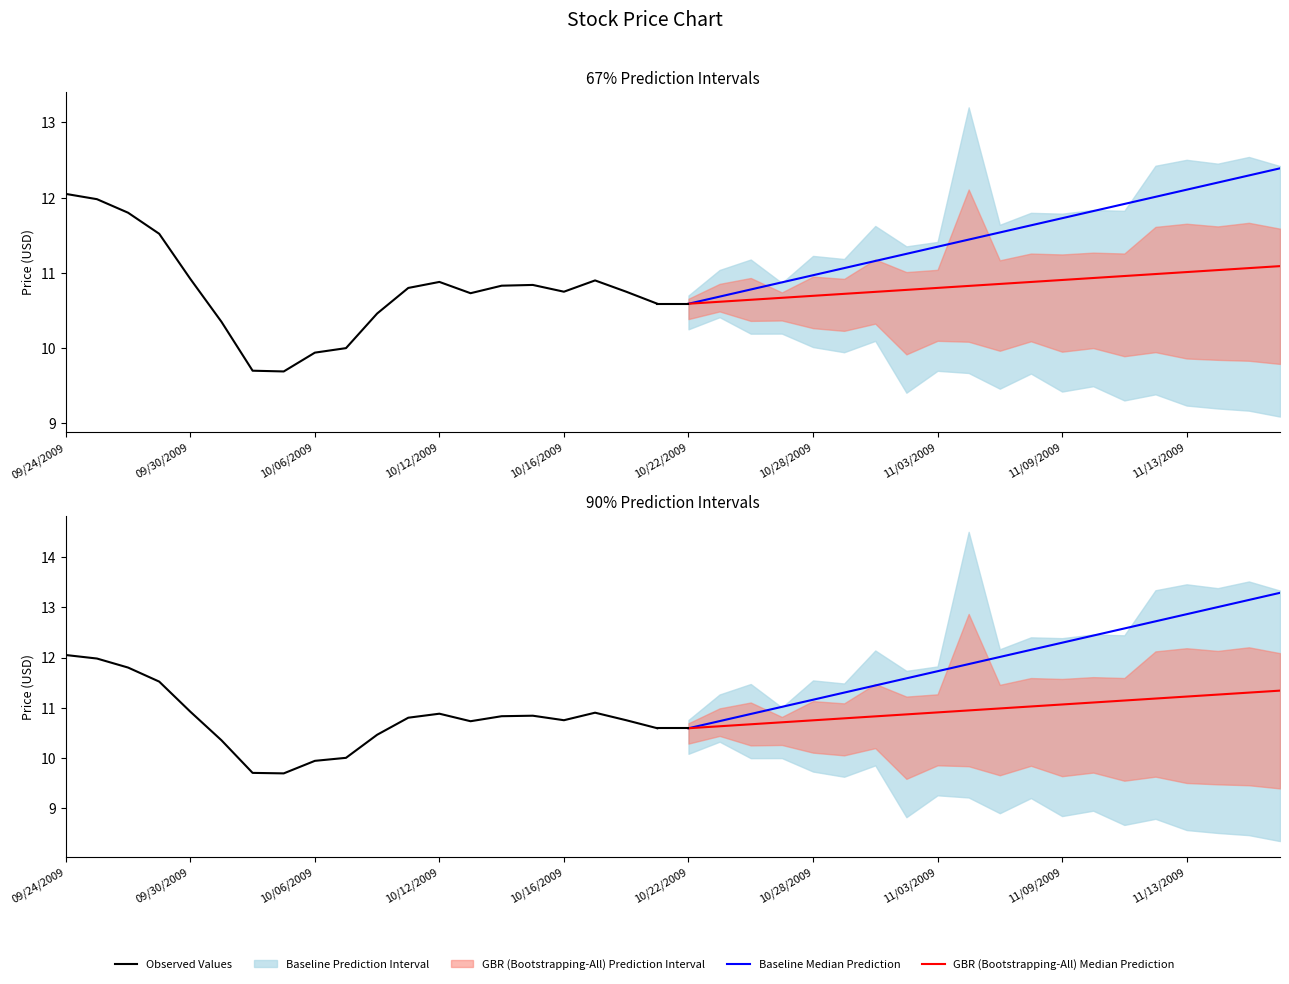

What is the difference between the maximum and minimum values in the Observed Values series?

2.4